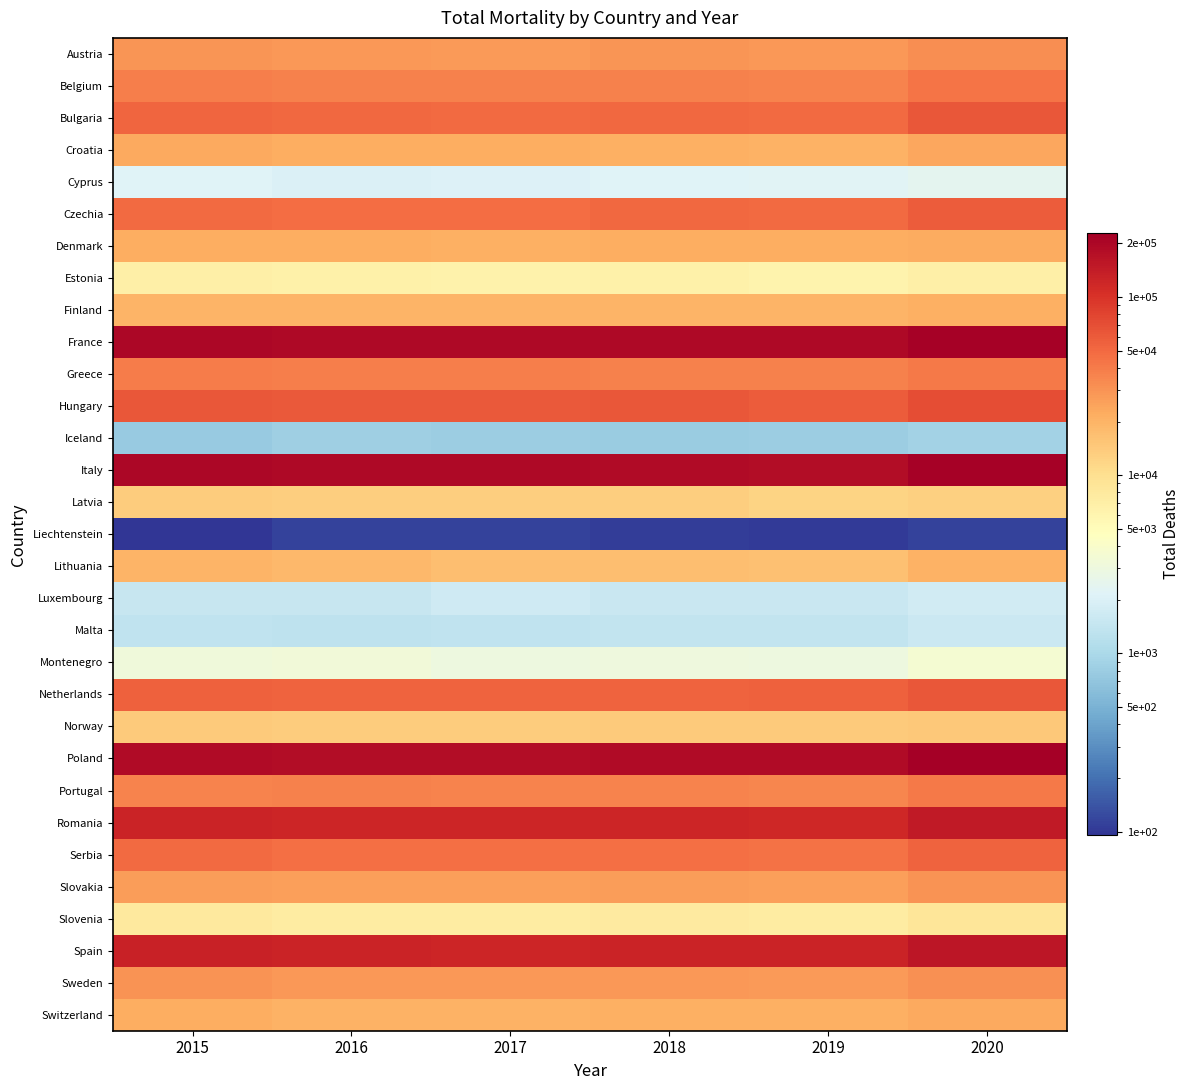

Reading left to right, list all the values displayed in this chart.

Austria: 2015=29140	2016=28565	2017=28017	2018=28949	2019=28697	2020=31813
Belgium: 2015=38716	2016=37565	2017=37005	2018=37180	2019=36592	2020=42997
Bulgaria: 2015=51733	2016=50445	2017=49434	2018=50260	2019=49178	2020=63323
Croatia: 2015=23151	2016=21616	2017=21370	2018=21293	2019=20393	2020=23826
Cyprus: 2015=2158	2016=2010	2017=2097	2018=2171	2019=2204	2020=2389
Czechia: 2015=49382	2016=48178	2017=48339	2018=50183	2019=49915	2020=59476
Denmark: 2015=21690	2016=21425	2017=21099	2018=21728	2019=21346	2020=22136
Estonia: 2015=6903	2016=6671	2017=6447	2018=6556	2019=6249	2020=6726
Finland: 2015=20028	2016=19788	2017=19862	2018=19934	2019=19612	2020=20846
France: 2015=197049	2016=194276	2017=193722	2018=195488	2019=194329	2020=217697
Greece: 2015=40035	2016=38418	2017=38161	2018=37708	2019=37212	2020=40760
Hungary: 2015=62947	2016=61249	2017=60783	2018=62189	2019=59799	2020=69898
Iceland: 2015=758	2016=833	2017=802	2018=797	2019=821	2020=878
Italy: 2015=200240	2016=190572	2017=191080	2018=185487	2019=181258	2020=221010
Latvia: 2015=13803	2016=13326	2017=13290	2018=13138	2019=12134	2020=12928
Liechtenstein: 2015=95	2016=112	2017=112	2018=105	2019=101	2020=114
Lithuania: 2015=19723	2016=18605	2017=17165	2018=16957	2019=16372	2020=20170
Luxembourg: 2015=1492	2016=1488	2017=1660	2018=1553	2019=1541	2020=1725
Malta: 2015=1360	2016=1314	2017=1363	2018=1416	2019=1386	2020=1591
Montenegro: 2015=3205	2016=3287	2017=3035	2018=3109	2019=3039	2020=3646
Netherlands: 2015=54895	2016=54146	2017=53658	2018=54603	2019=54769	2020=62036
Norway: 2015=13998	2016=13744	2017=13904	2018=14037	2019=14140	2020=14469
Poland: 2015=190132	2016=182580	2017=182818	2018=188536	2019=187187	2020=228488
Portugal: 2015=36685	2016=37541	2017=36105	2018=36487	2019=35676	2020=40951
Romania: 2015=127556	2016=123598	2017=121331	2018=122949	2019=118881	2020=146471
Serbia: 2015=49323	2016=46939	2017=45943	2018=45740	2019=45467	2020=54150
Slovakia: 2015=26478	2016=25909	2017=25639	2018=26379	2019=25919	2020=30260
Slovenia: 2015=7935	2016=7530	2017=7568	2018=7774	2019=7579	2020=8692
Spain: 2015=128928	2016=125202	2017=124238	2018=124667	2019=125399	2020=155284
Sweden: 2015=29906	2016=28613	2017=28596	2018=28822	2019=27739	2020=31424
Switzerland: 2015=21511	2016=20448	2017=20668	2018=20752	2019=20890	2020=23257